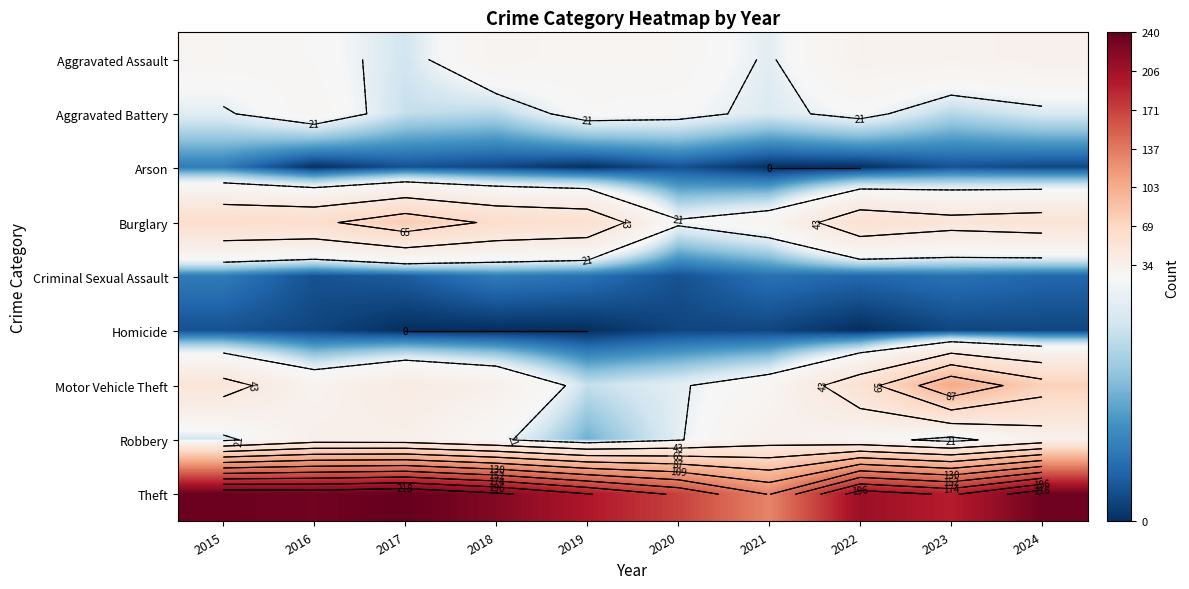

What is the difference between the Criminal Sexual Assault values at 2016 and 2022?

2